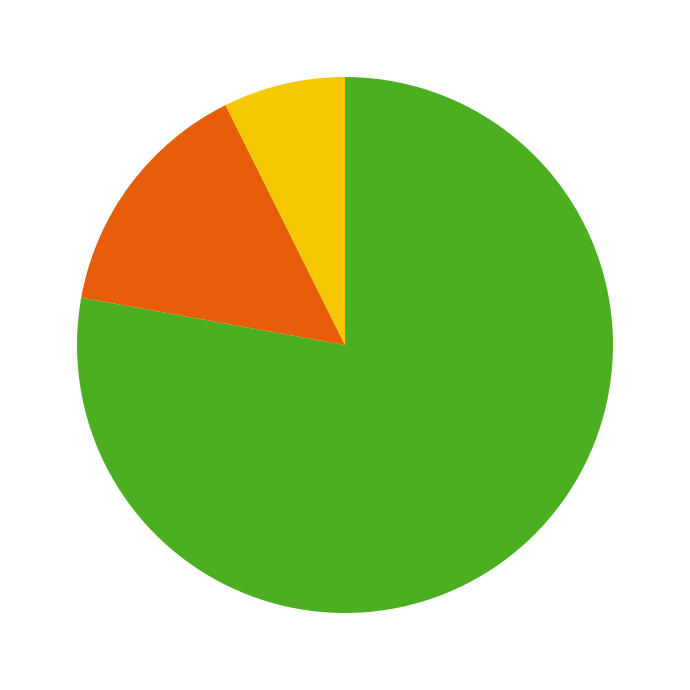

Is there a majority slice in this chart?

Yes